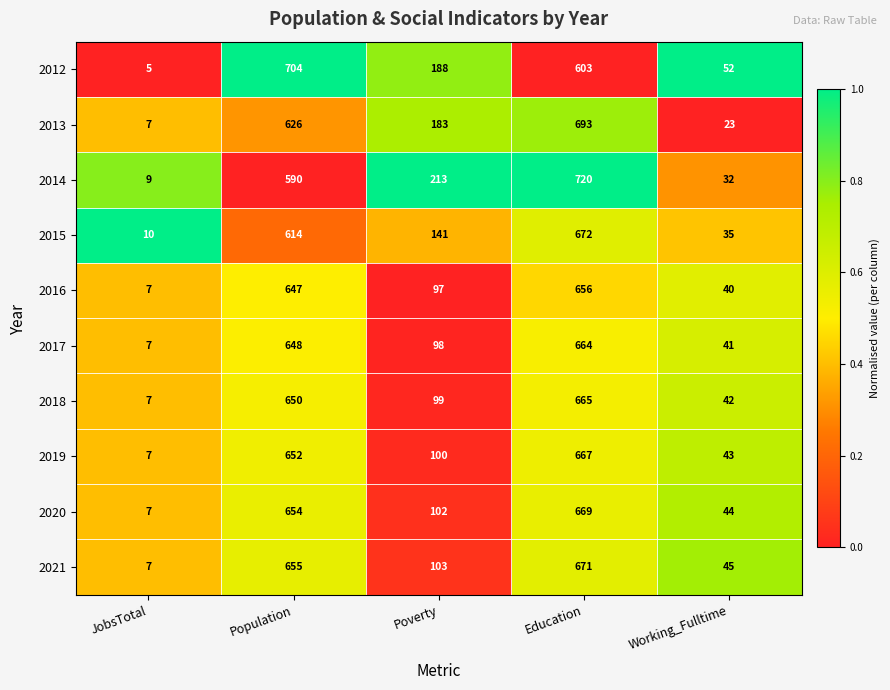

Which series changed the most between Poverty and Working_Fulltime?

2014